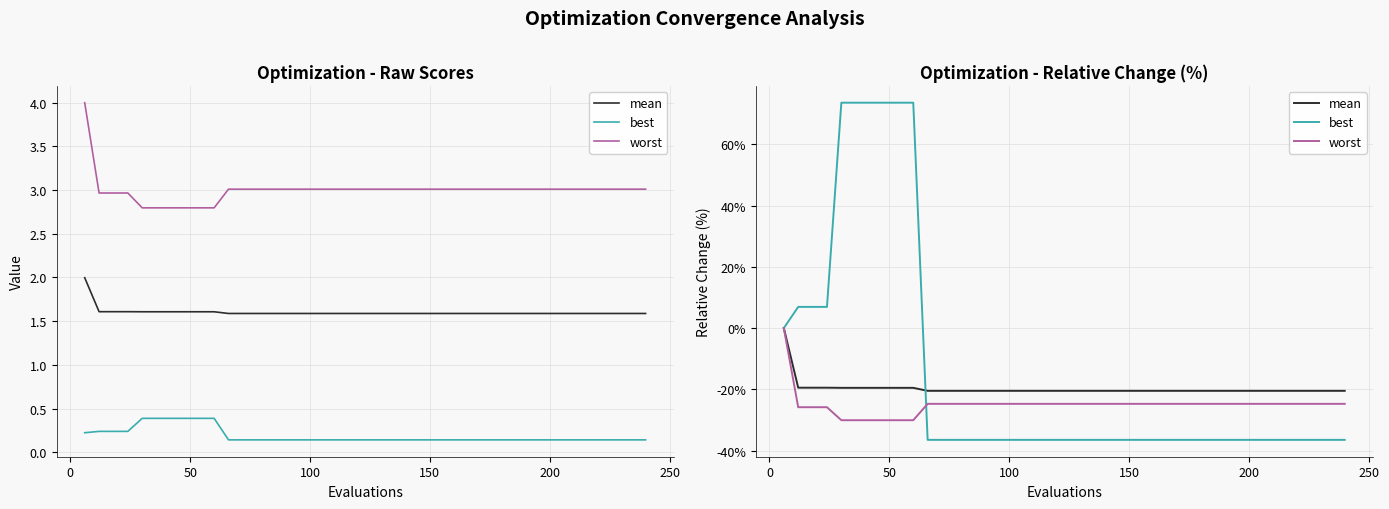

Reading left to right, transcribe all the data shown in this chart.

mean: 0.0	-19.5	-19.5	-19.5	-19.5	-19.5	-19.5	-19.5	-19.5	-19.5	-20.5	-20.5	-20.5	-20.5	-20.5	-20.5	-20.5	-20.5	-20.5	-20.5	-20.5	-20.5	-20.5	-20.5	-20.5	-20.5	-20.5	-20.5	-20.5	-20.5	-20.5	-20.5	-20.5	-20.5	-20.5	-20.5	-20.5	-20.5	-20.5	-20.5
best: 0.0	6.9	6.9	6.9	73.6	73.6	73.6	73.6	73.6	73.6	-36.5	-36.5	-36.5	-36.5	-36.5	-36.5	-36.5	-36.5	-36.5	-36.5	-36.5	-36.5	-36.5	-36.5	-36.5	-36.5	-36.5	-36.5	-36.5	-36.5	-36.5	-36.5	-36.5	-36.5	-36.5	-36.5	-36.5	-36.5	-36.5	-36.5
worst: 0.0	-25.8	-25.8	-25.8	-30.1	-30.1	-30.1	-30.1	-30.1	-30.1	-24.7	-24.7	-24.7	-24.7	-24.7	-24.7	-24.7	-24.7	-24.7	-24.7	-24.7	-24.7	-24.7	-24.7	-24.7	-24.7	-24.7	-24.7	-24.7	-24.7	-24.7	-24.7	-24.7	-24.7	-24.7	-24.7	-24.7	-24.7	-24.7	-24.7